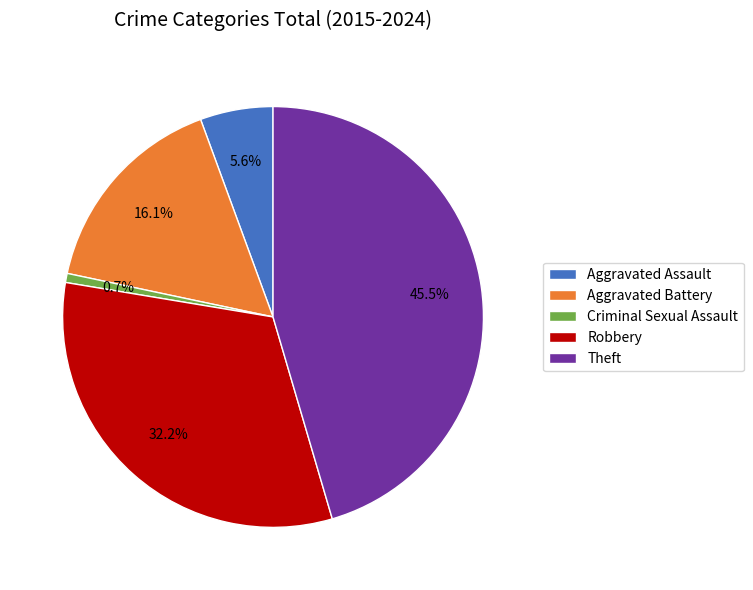

To the nearest percent, what is the difference between the largest and smallest slice percentages?

45%